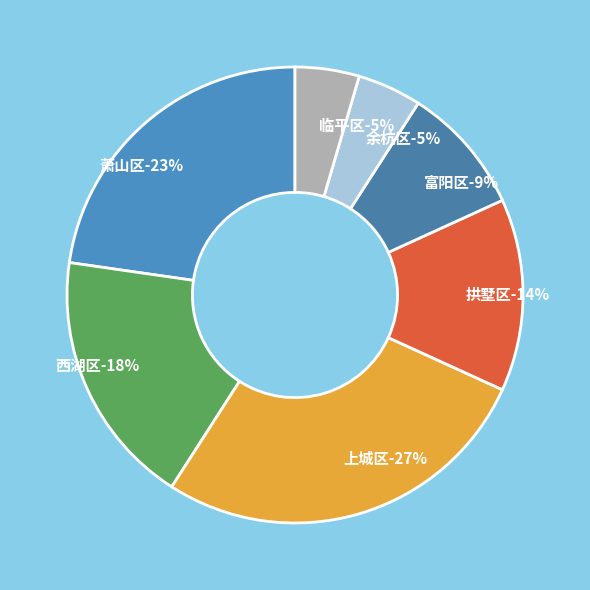

To the nearest percent, what percentage of the pie is 富阳区?

9%